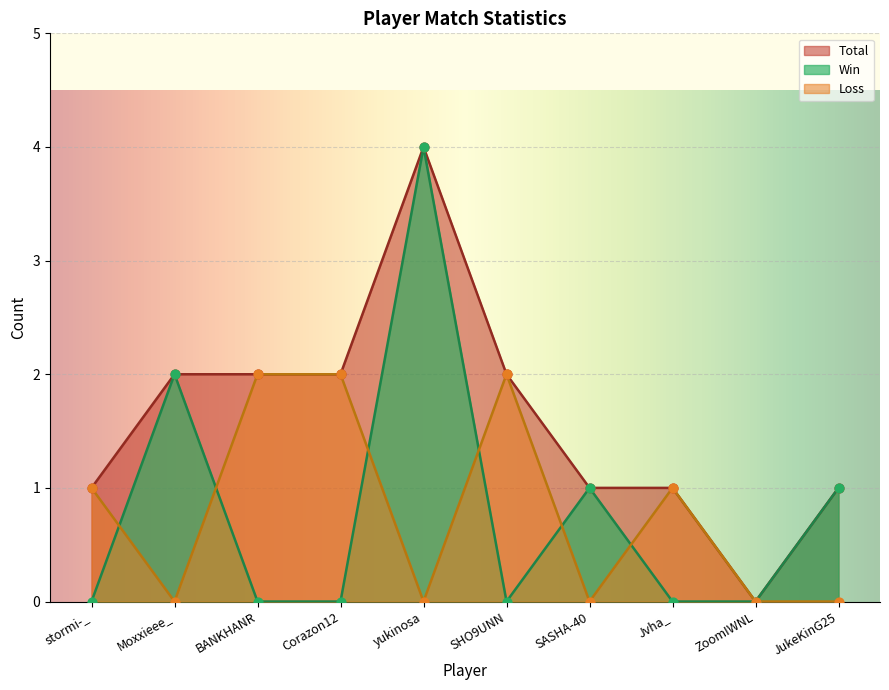

Which series has the widest spread of Y values?

Total